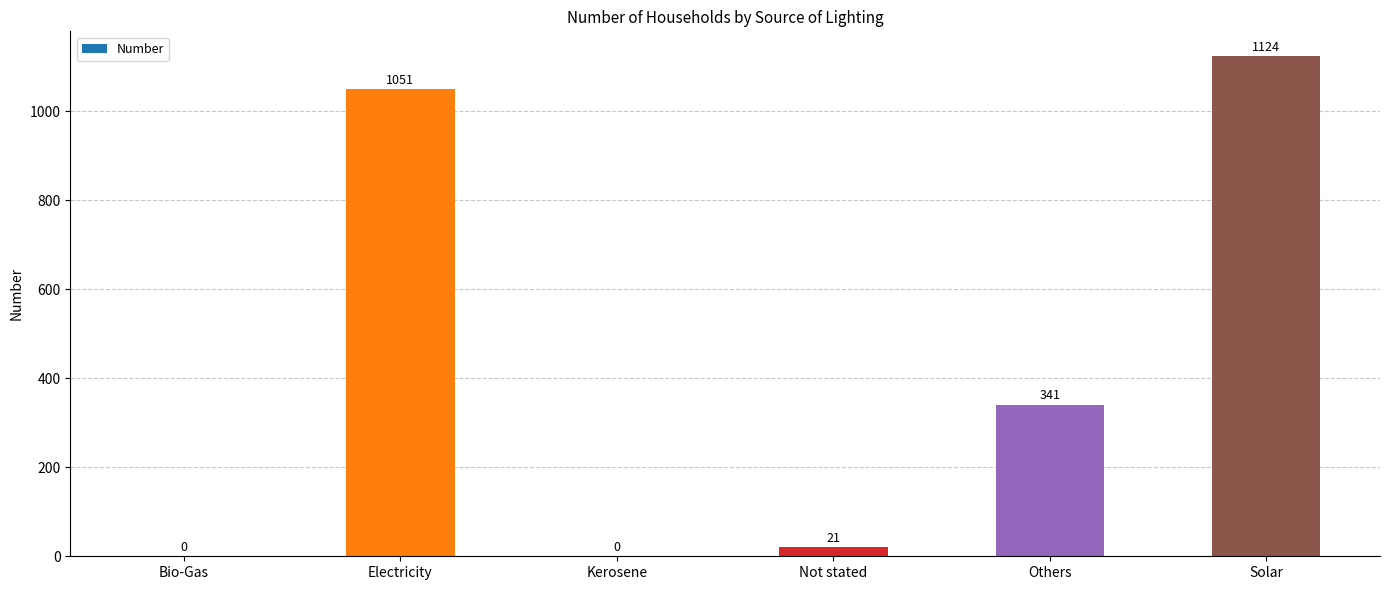

The chart shows a value of 518 at Bio-Gas. True or false?

False